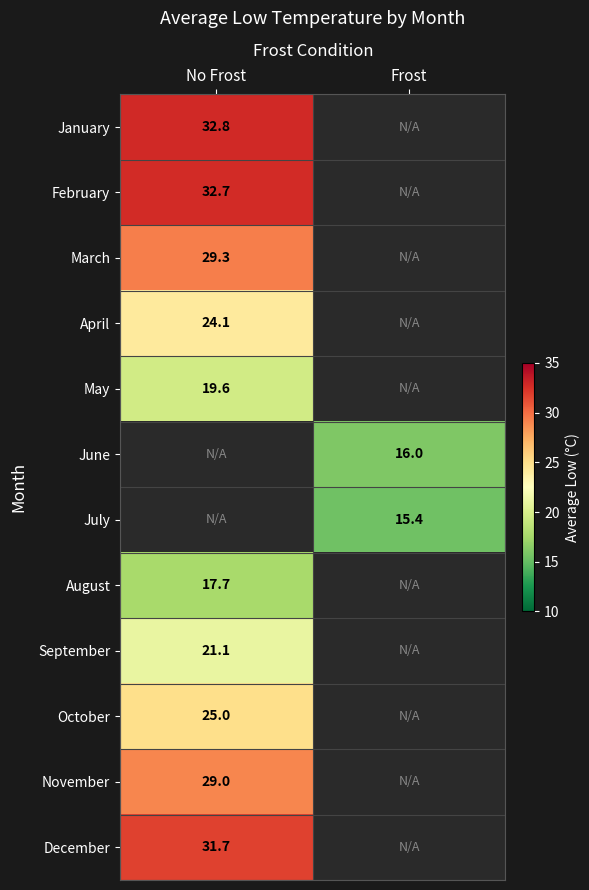

At how many categories does at least one series exceed 26?

1